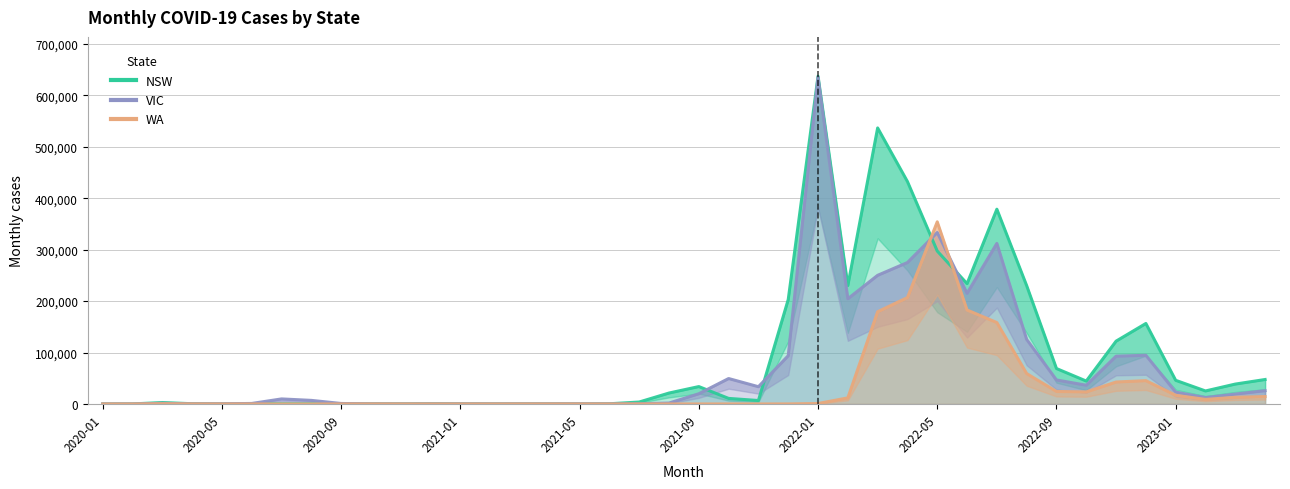

At which category is the sum across all series the highest?

2022-01